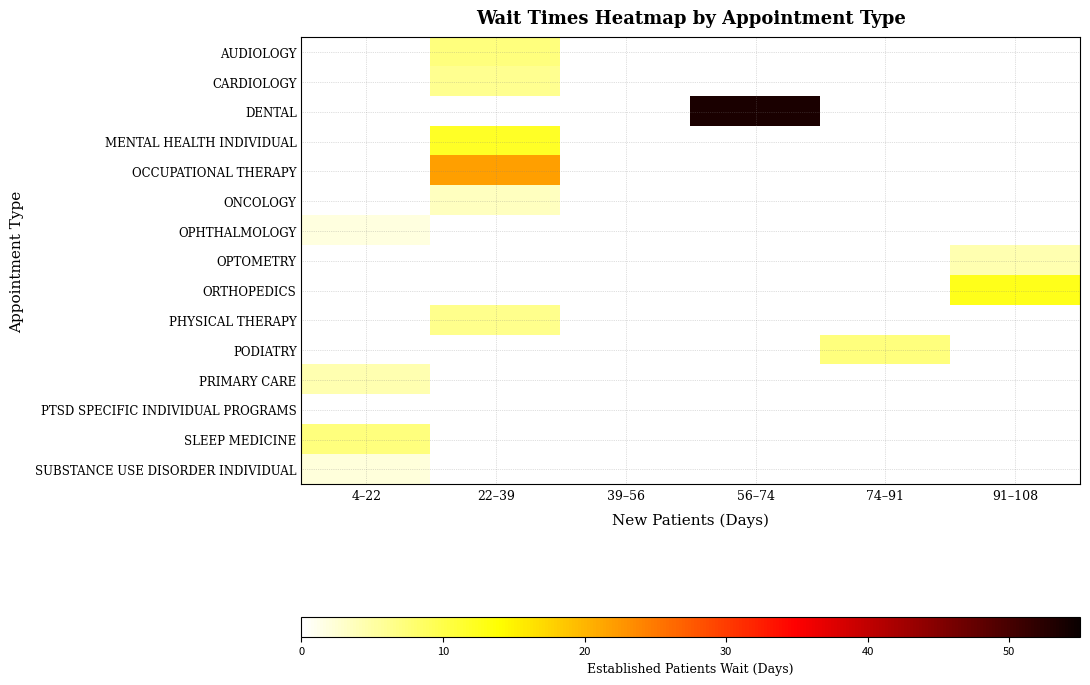

What is the difference between the highest and lowest values at 22–39?

18.1